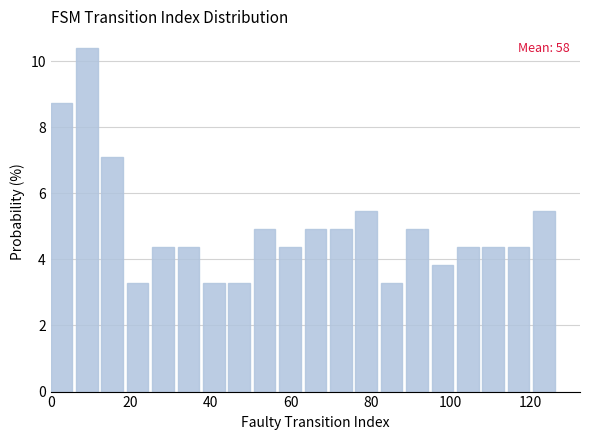

Around what value on the x-axis is the tallest bar? Give the approximate position of its centre, as read against the axis.

10